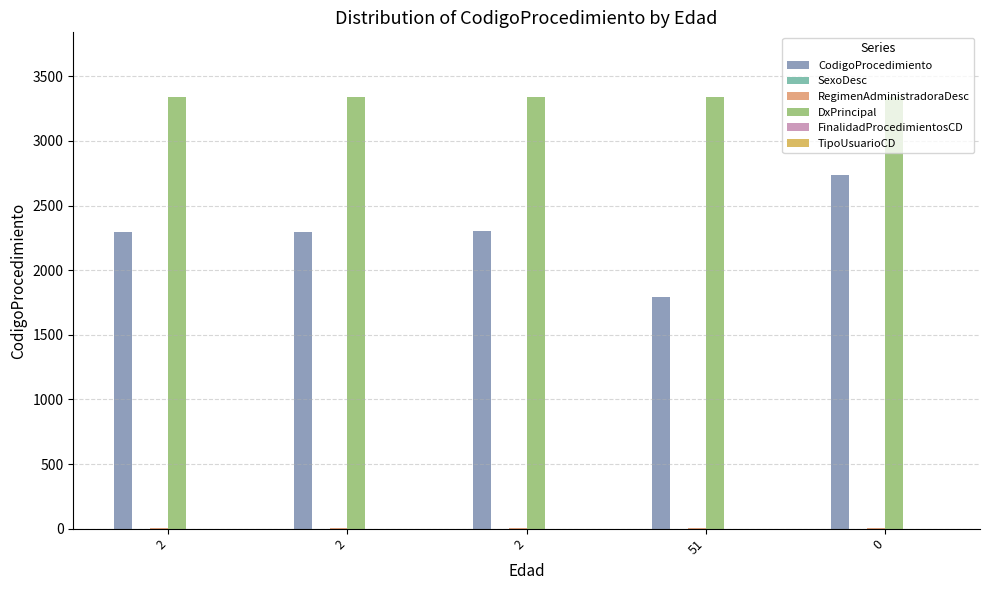

How many groups of bars are there?

5